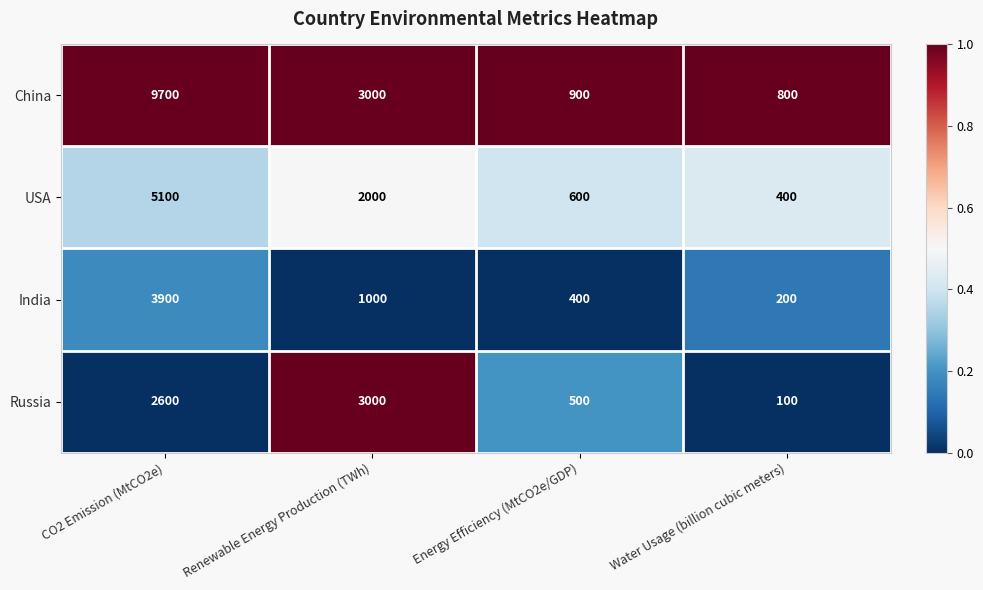

What is the difference between the India values at Water Usage (billion cubic meters) and Renewable Energy Production (TWh)?

800